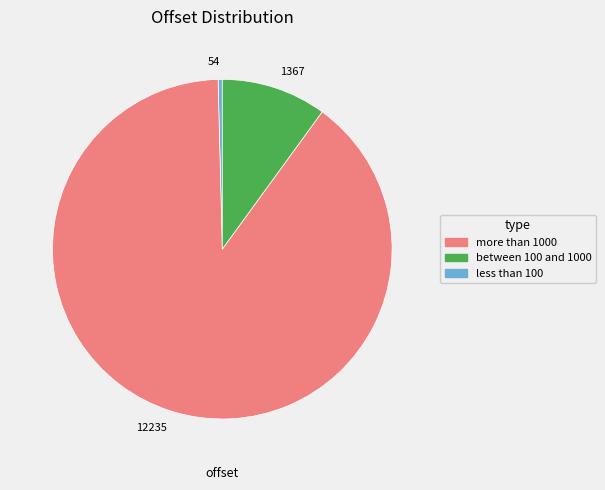

The 54 slice represents 0% of the pie. True or false?

True